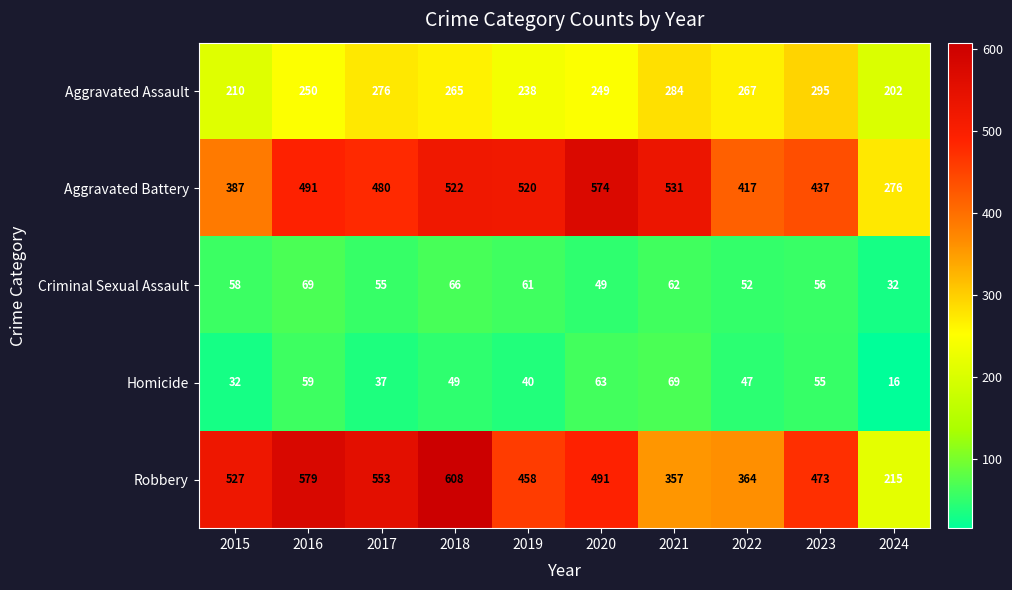

Which series has the widest spread of values?

Robbery